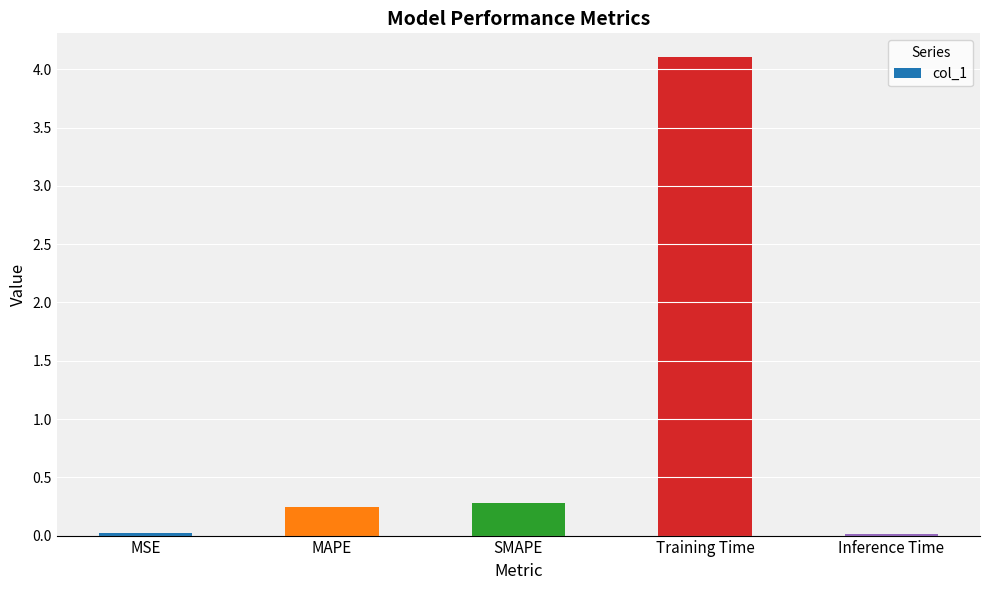

Which has a higher value, Training Time or MSE?

Training Time